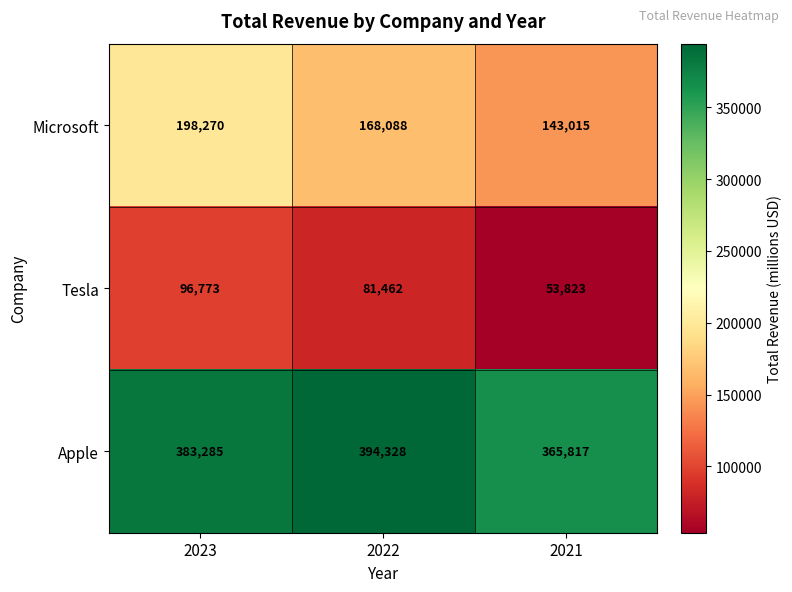

Which category has the lowest value across all series?

2021